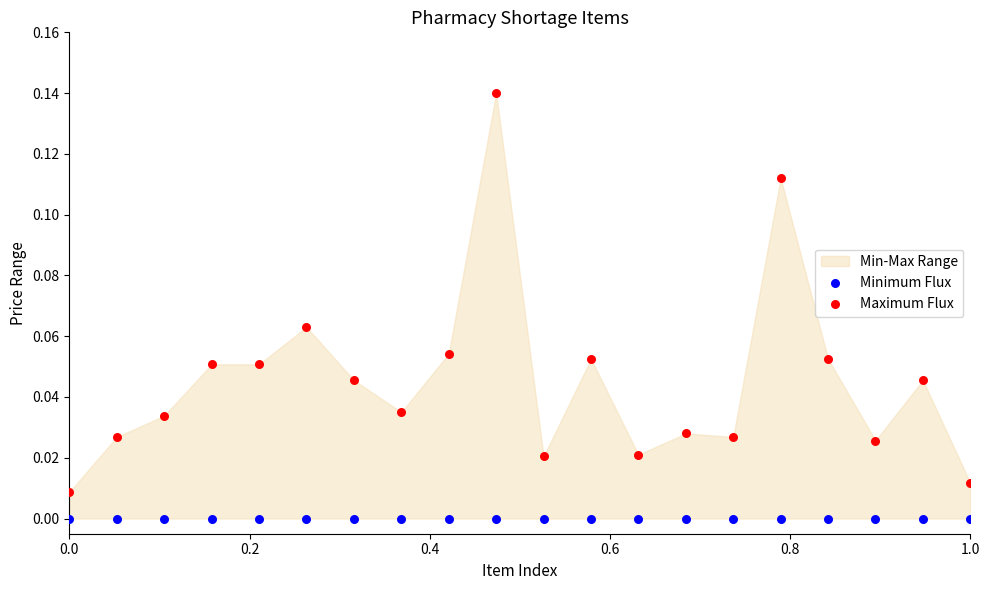

Which series reaches the maximum Y coordinate?

Maximum Flux